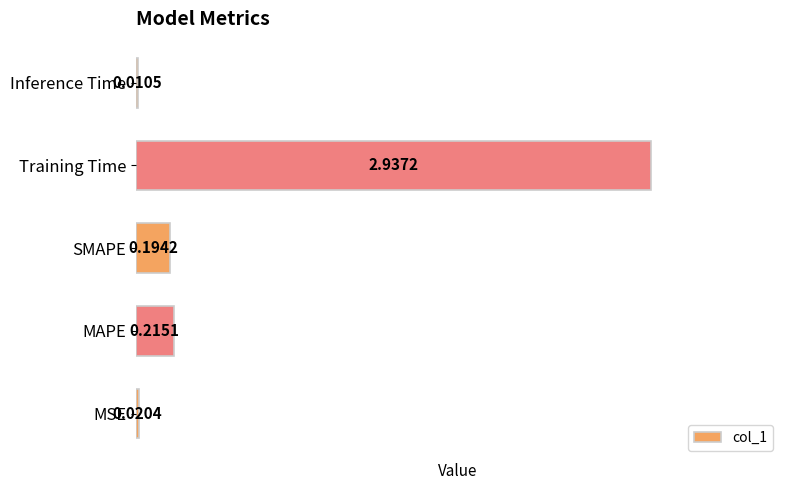

At which label is the value closest to 1?

MAPE